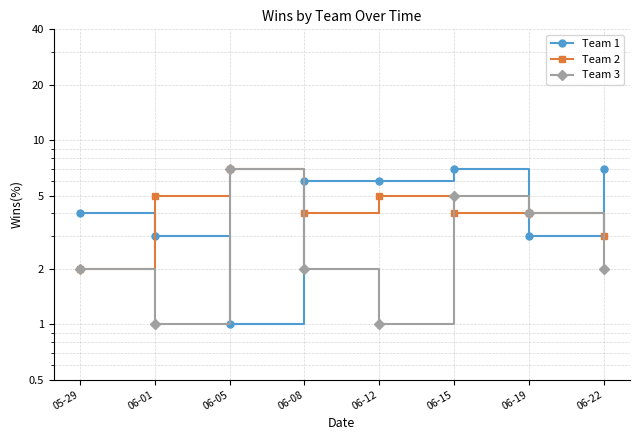

What value does the Team 2 series have at 05-29?

2